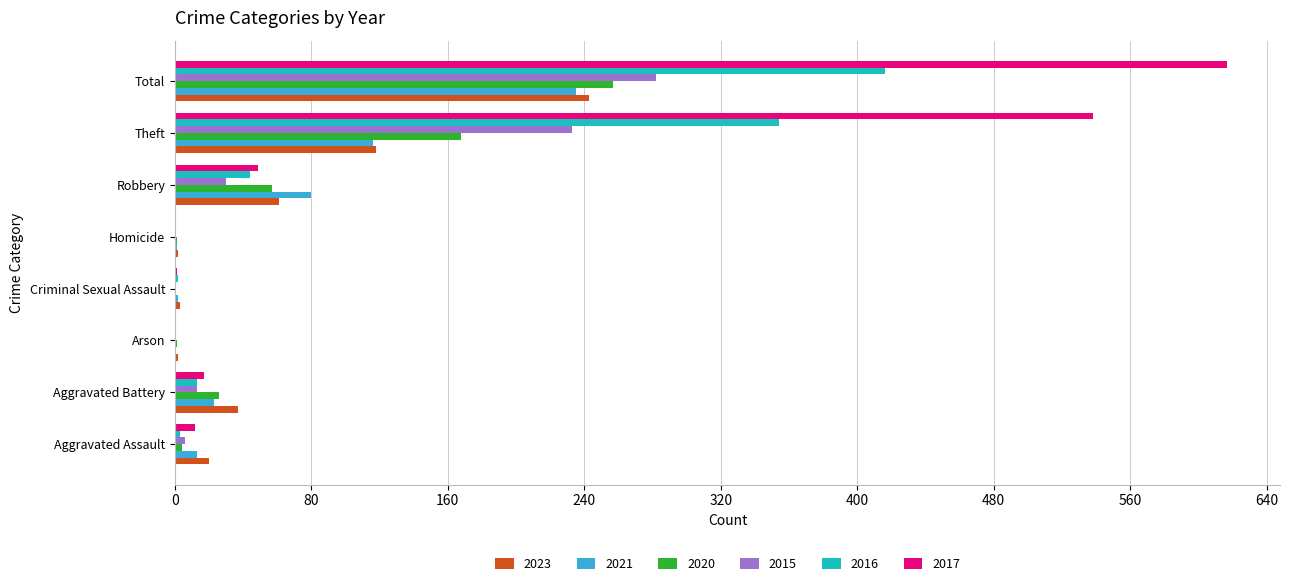

How many categories are shown in the chart?

8